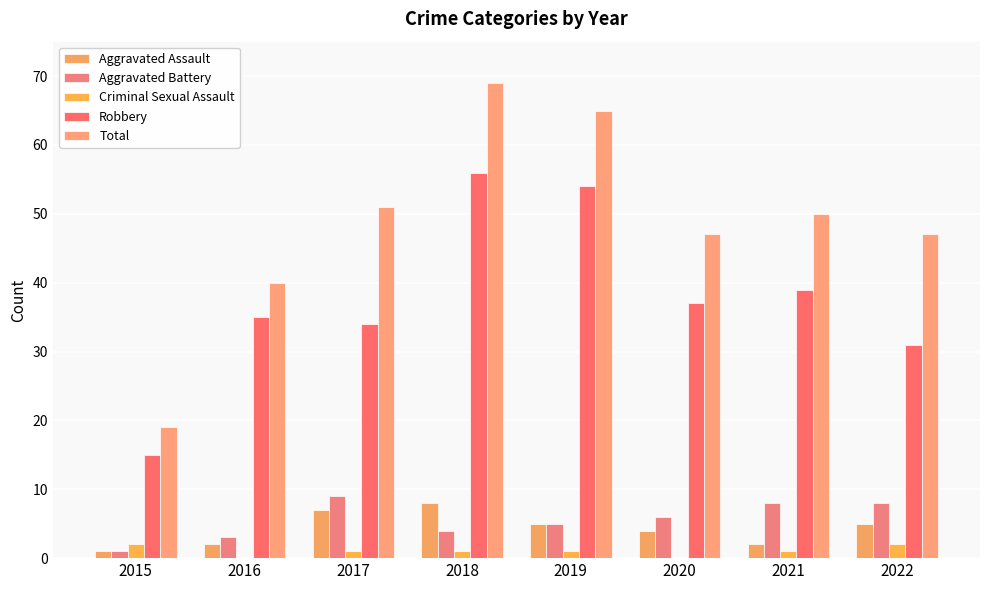

Reading left to right, list all the values displayed in this chart.

Aggravated Assault: 2015=1	2016=2	2017=7	2018=8	2019=5	2020=4	2021=2	2022=5
Aggravated Battery: 2015=1	2016=3	2017=9	2018=4	2019=5	2020=6	2021=8	2022=8
Criminal Sexual Assault: 2015=2	2016=0	2017=1	2018=1	2019=1	2020=0	2021=1	2022=2
Robbery: 2015=15	2016=35	2017=34	2018=56	2019=54	2020=37	2021=39	2022=31
Total: 2015=19	2016=40	2017=51	2018=69	2019=65	2020=47	2021=50	2022=47